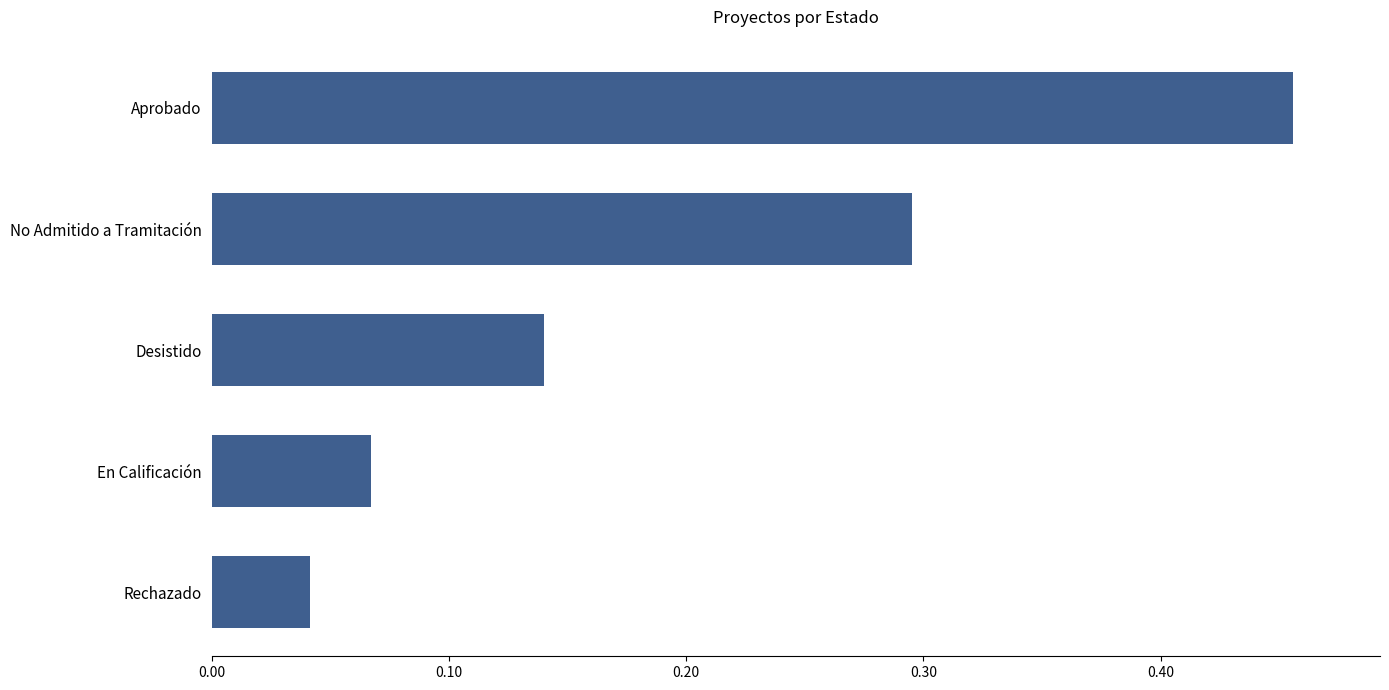

True or false: the data shows 0.1 at Aprobado.

False